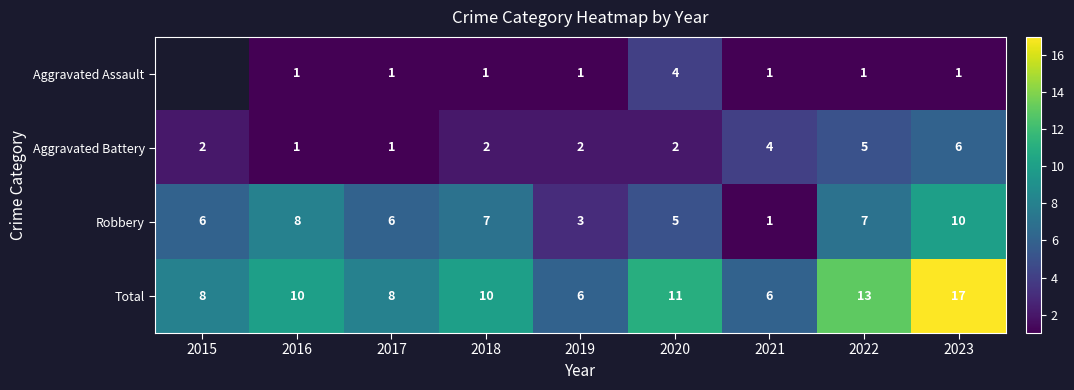

What is the difference between the maximum and minimum values in the Robbery series?

9